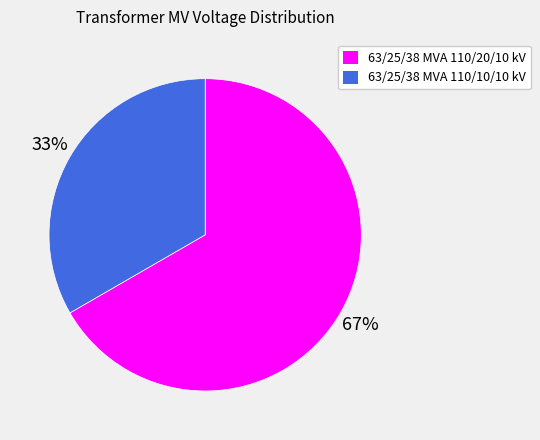

To the nearest percent, what portion does 63/25/38 MVA 110/20/10 kV represent?

67%